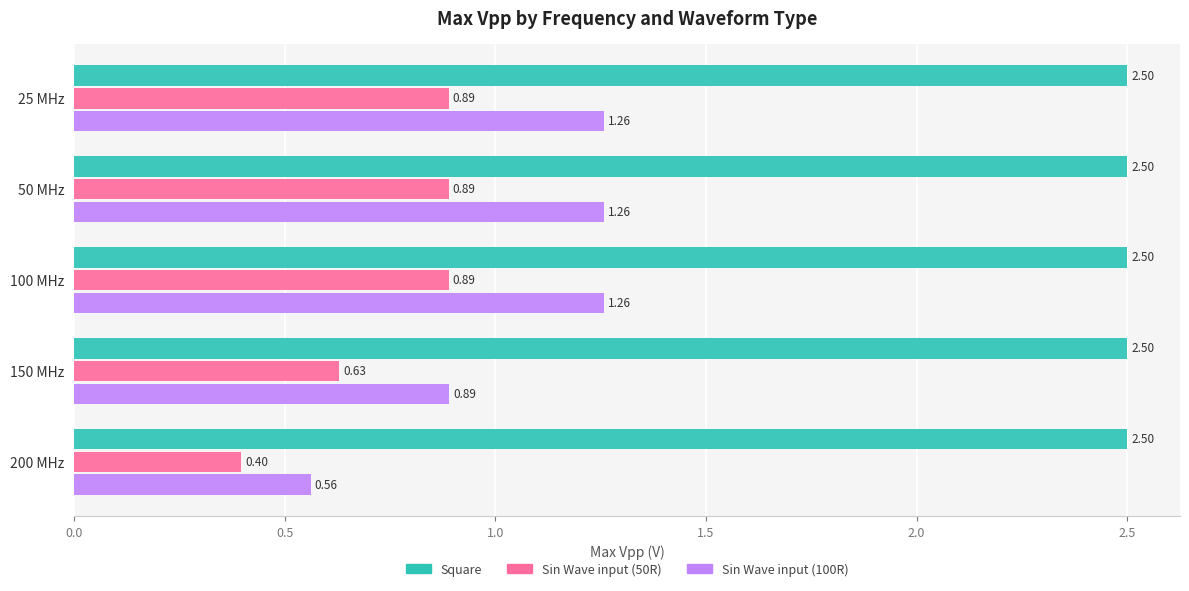

What is the difference between the second highest and minimum values in the Sin Wave input (50R) series?

0.5